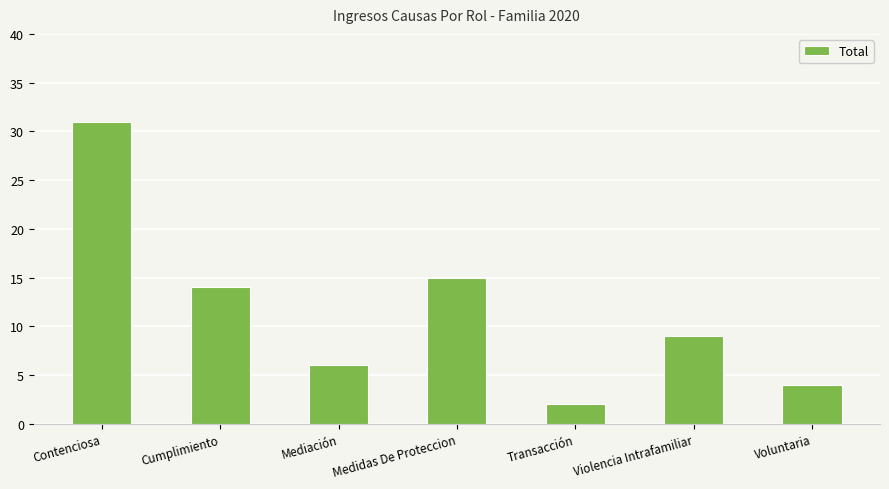

List the labels in order of value, largest first.

Contenciosa, Medidas De Proteccion, Cumplimiento, Violencia Intrafamiliar, Mediación, Voluntaria, Transacción